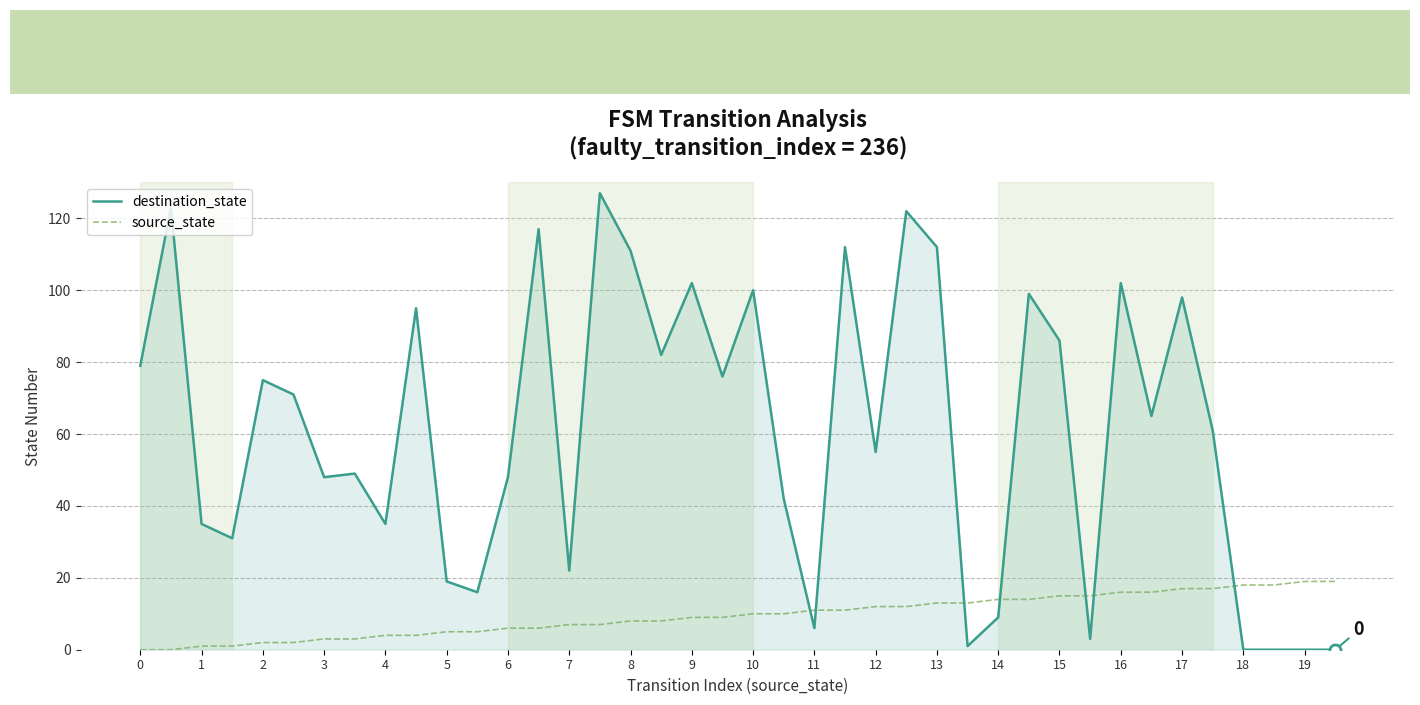

What is the difference between the maximum and minimum values in the source_state series?

19